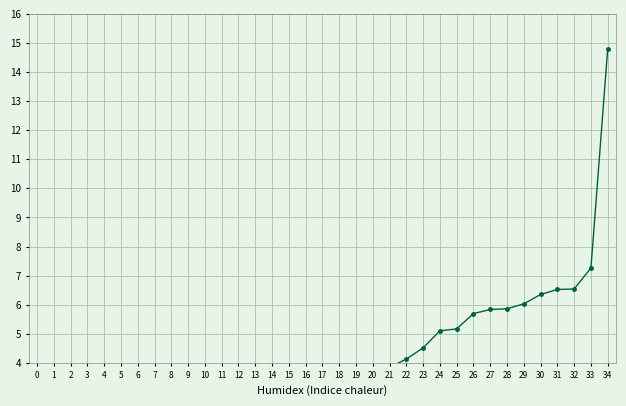

Where is the data nearest to the value 7?

33